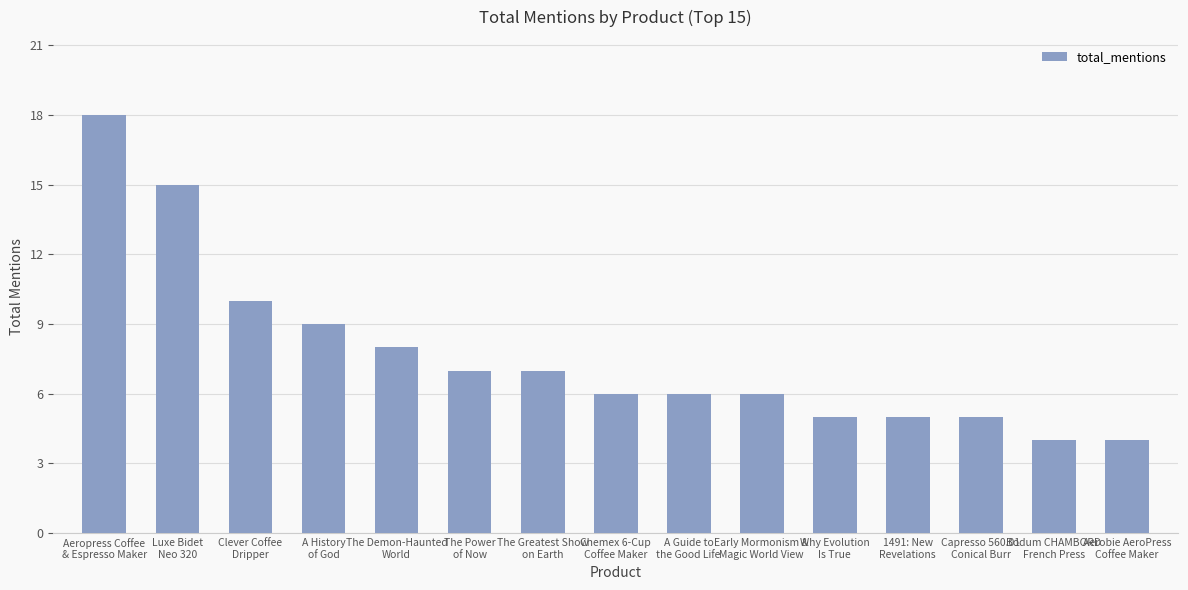

What is the change in value from A History
of God to The Demon-Haunted
World?

-1